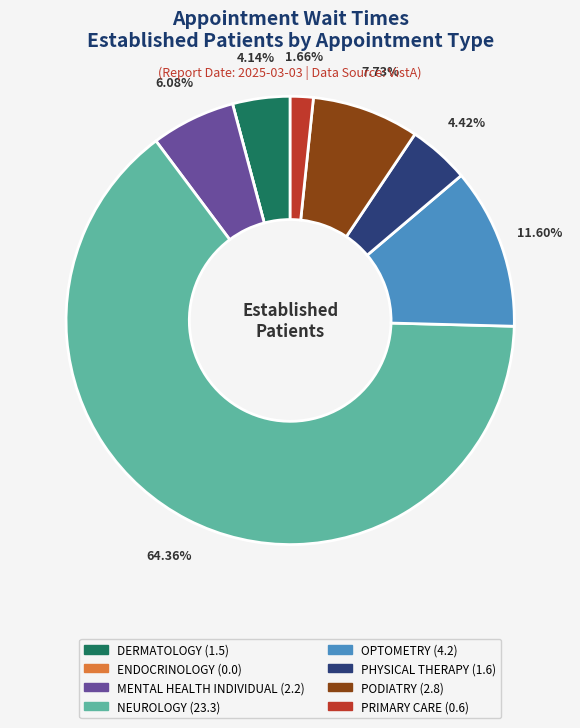

Does NEUROLOGY account for over 50% of the chart?

Yes